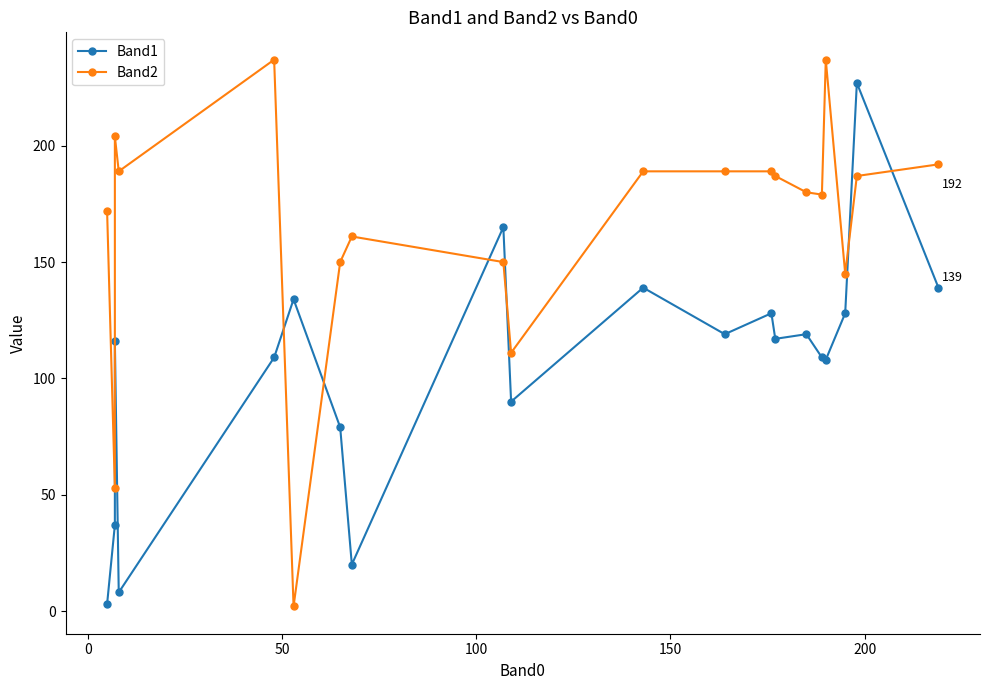

What is the average value of the Band2 series?

165